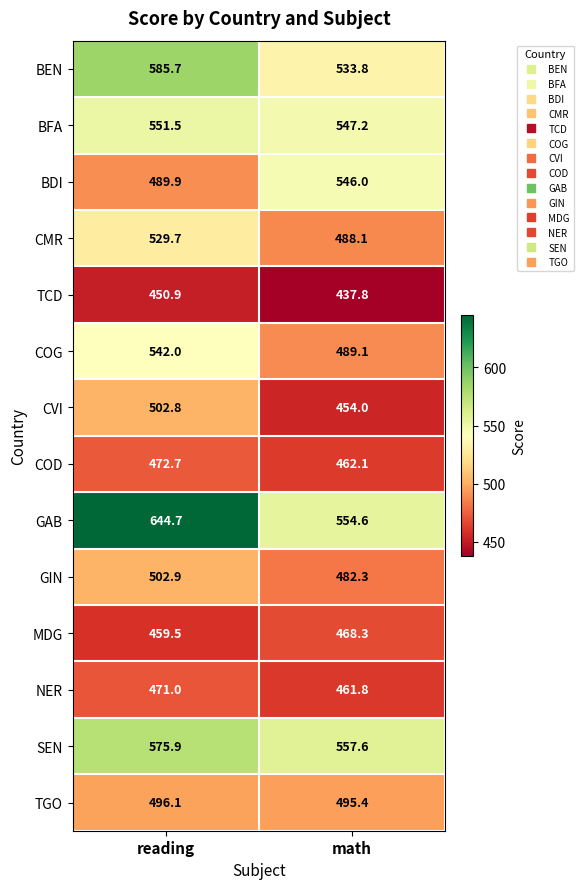

What is the total value across all series at reading?

7275.3